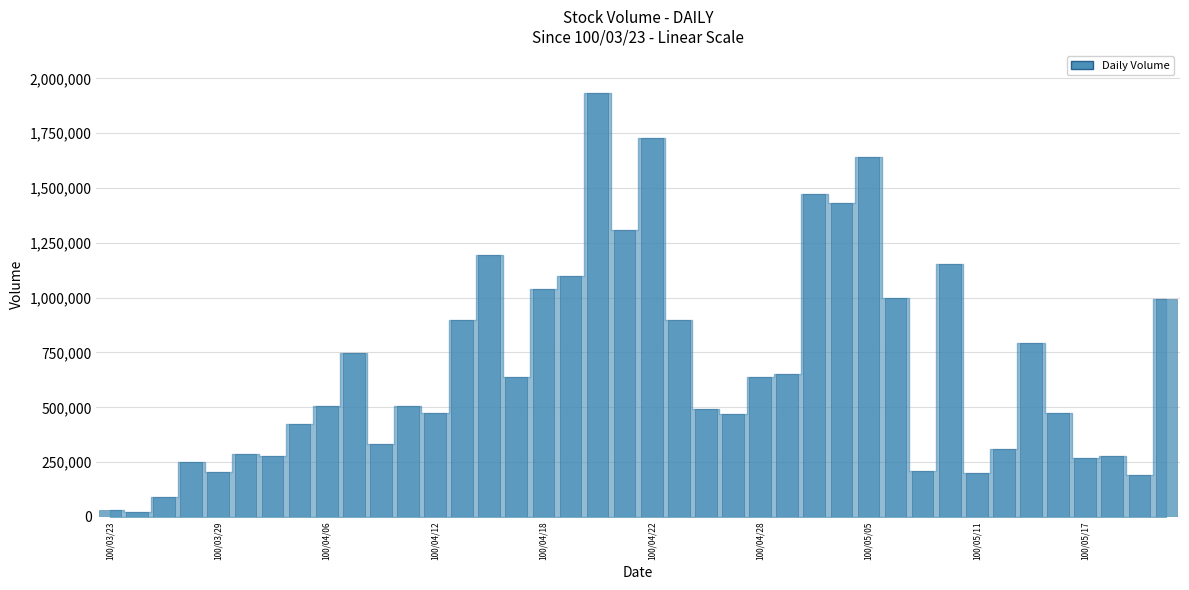

What is the maximum value shown in the chart?

1932000